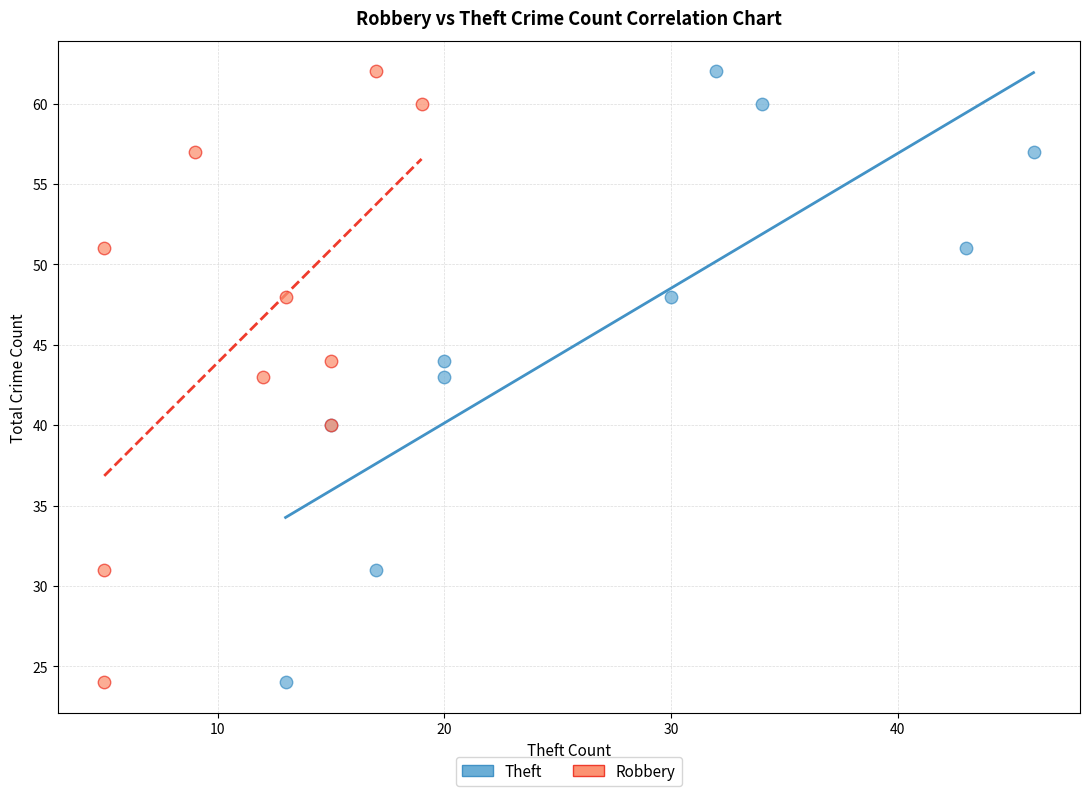

What are all the series names shown in the legend?

Theft, Robbery